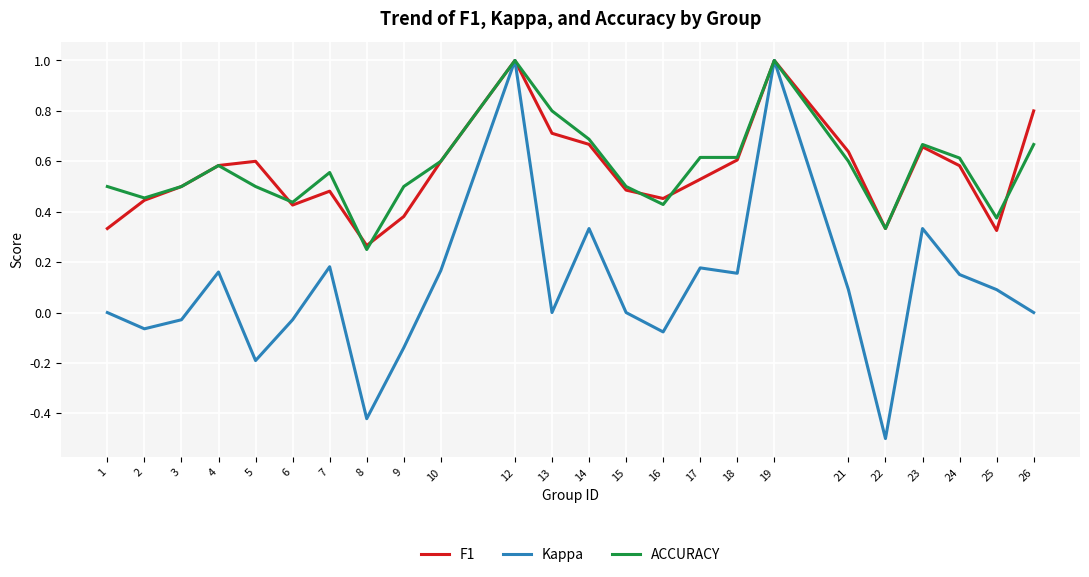

The value of Kappa at 6 is -0.1. True or false?

False